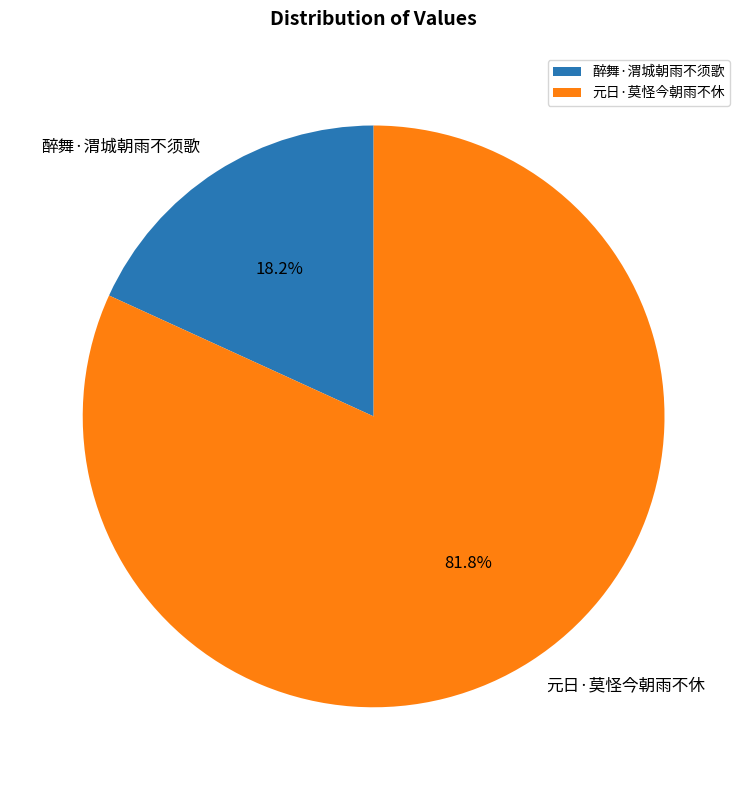

What percentage is NOT represented by 醉舞·渭城朝雨不须歌?

81.8%